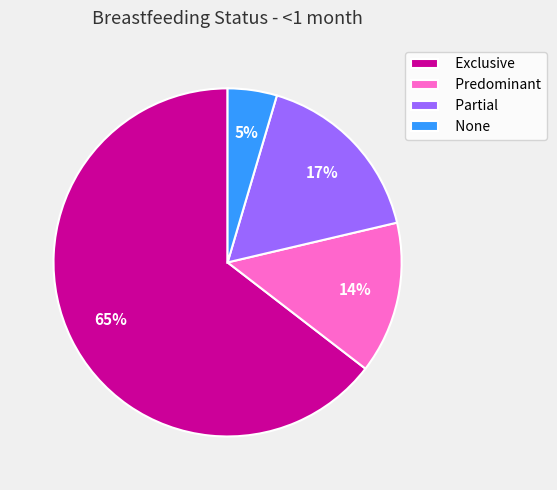

Combined, do Predominant and Exclusive account for over 50%?

Yes